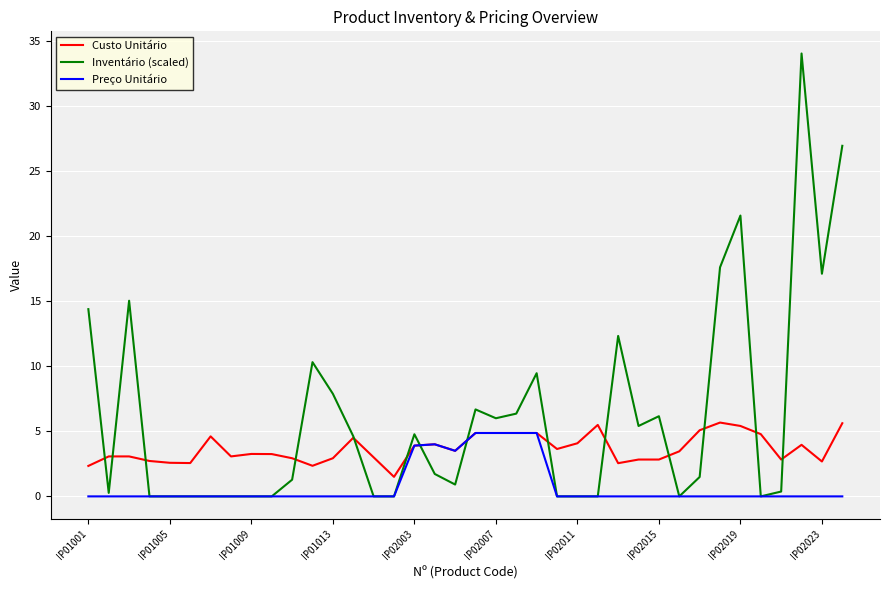

Which series has the widest spread of values?

Inventário (scaled)